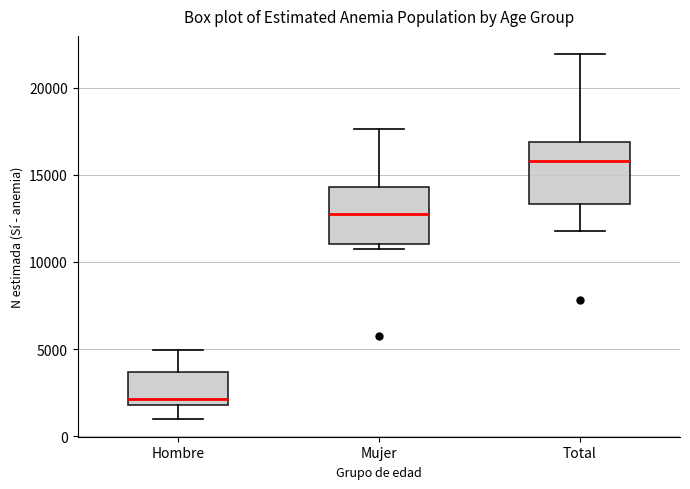

Where does the upper whisker of the box for Hombre end on the y-axis? The values are not printed on the chart, so give them approximately, as read against the axis.

5000